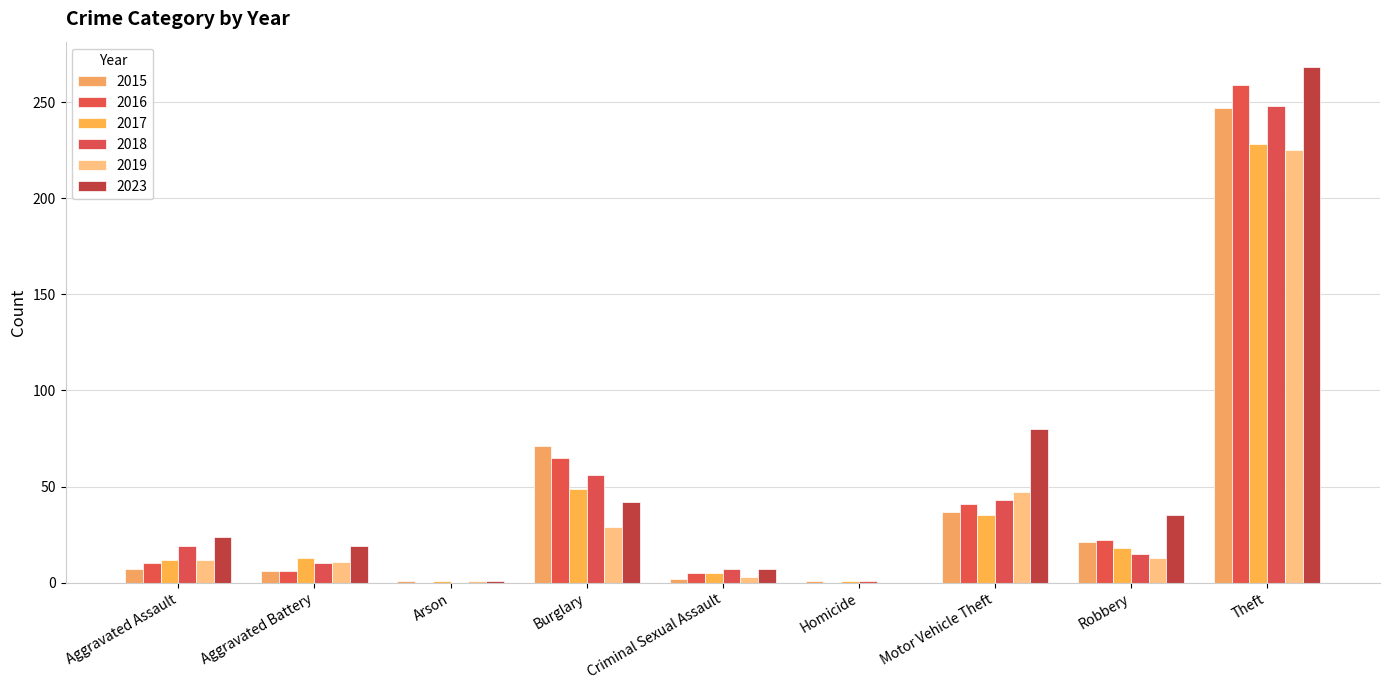

Which category has the highest value in the 2019 series?

Theft